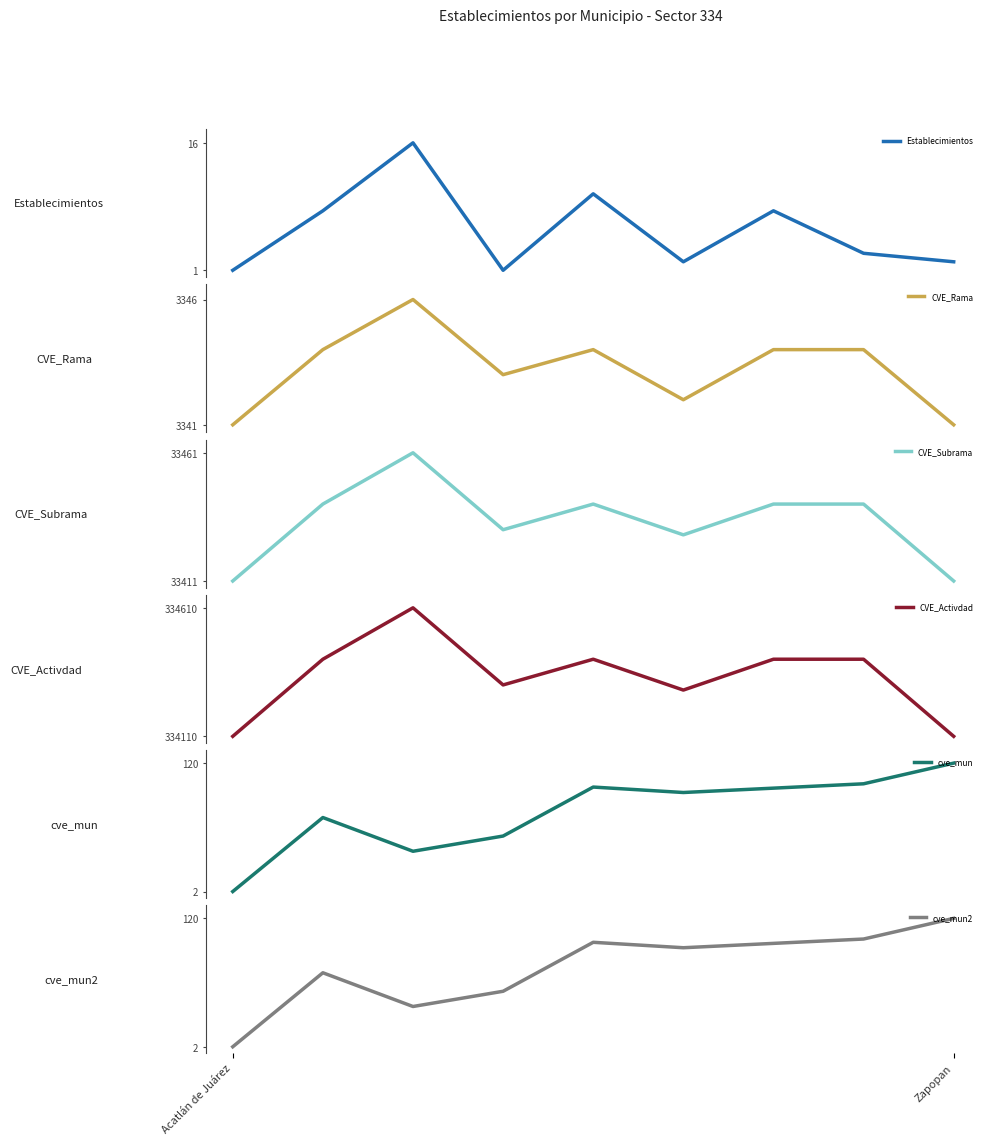

At how many categories does at least one series exceed 139367?

9